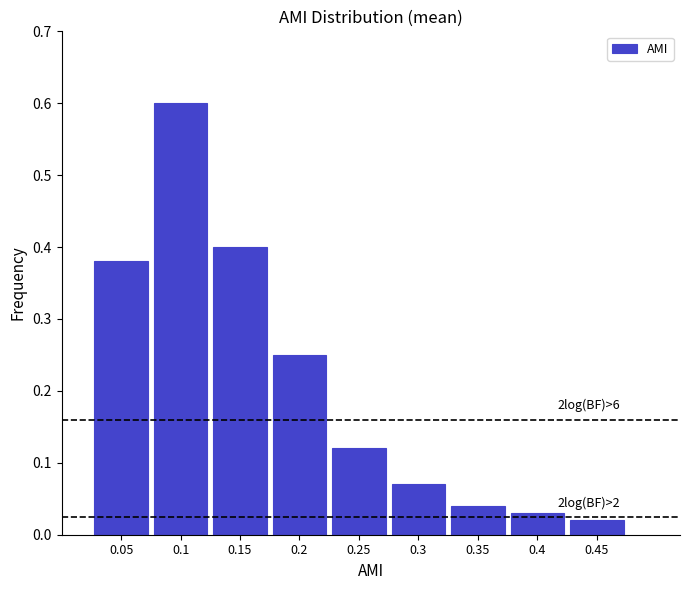

What is the greatest value displayed?

0.6